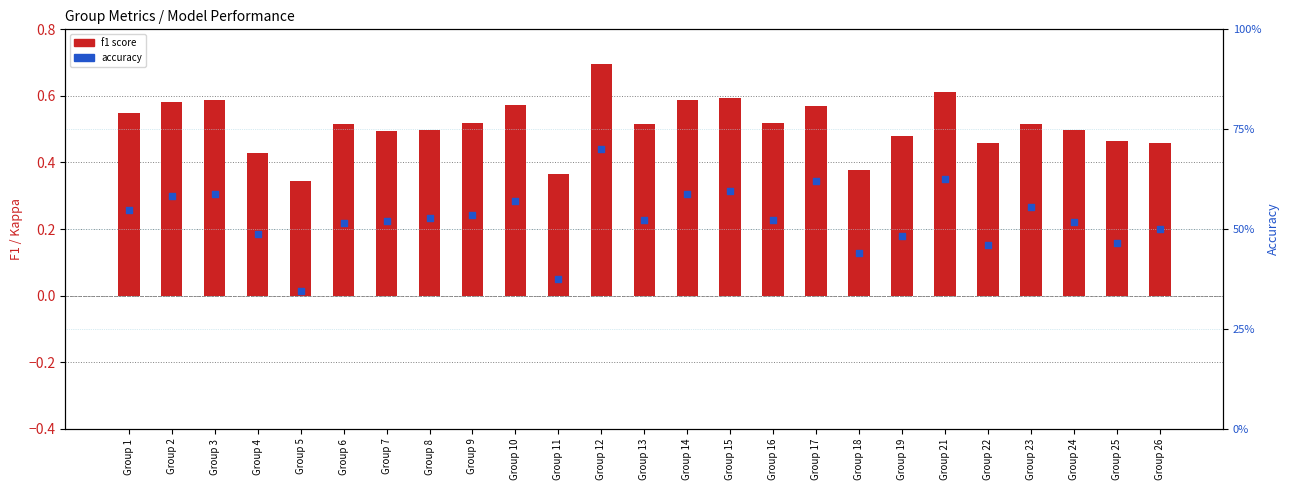

At how many categories does at least one series exceed 0?

25